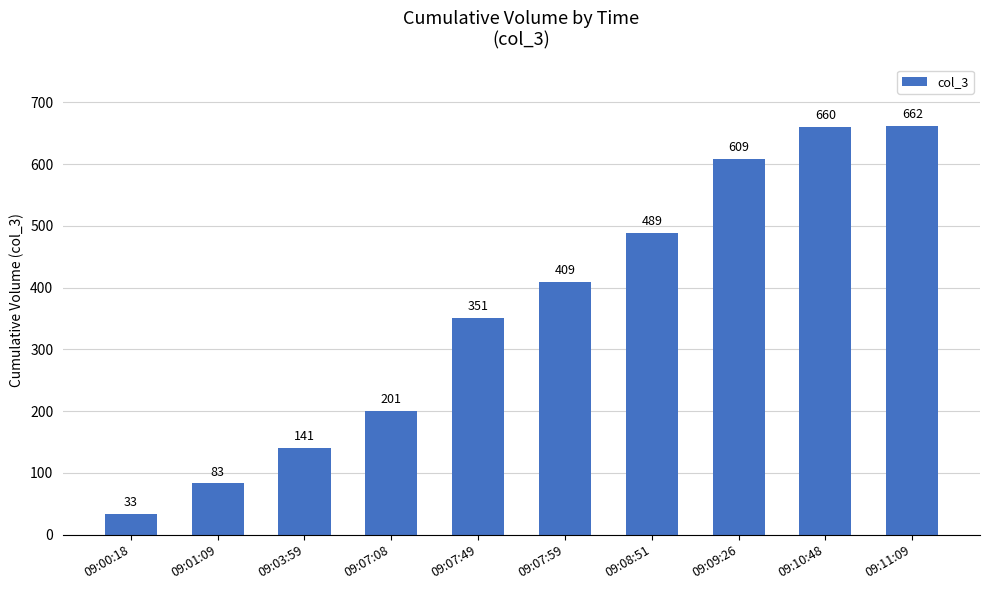

Which label corresponds to the largest value in the chart?

09:11:09